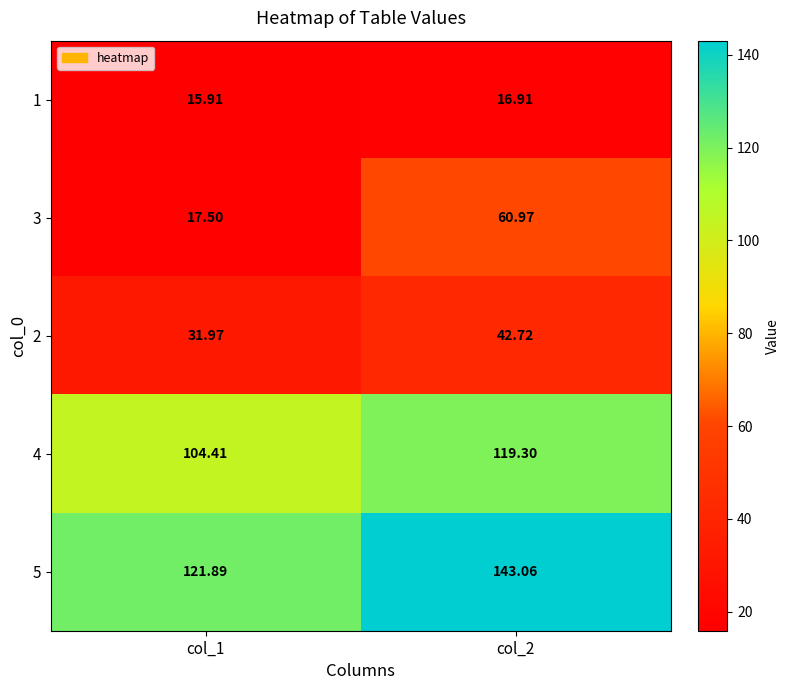

Is the value of 2 at col_2 greater than the value of 5 at col_1?

No